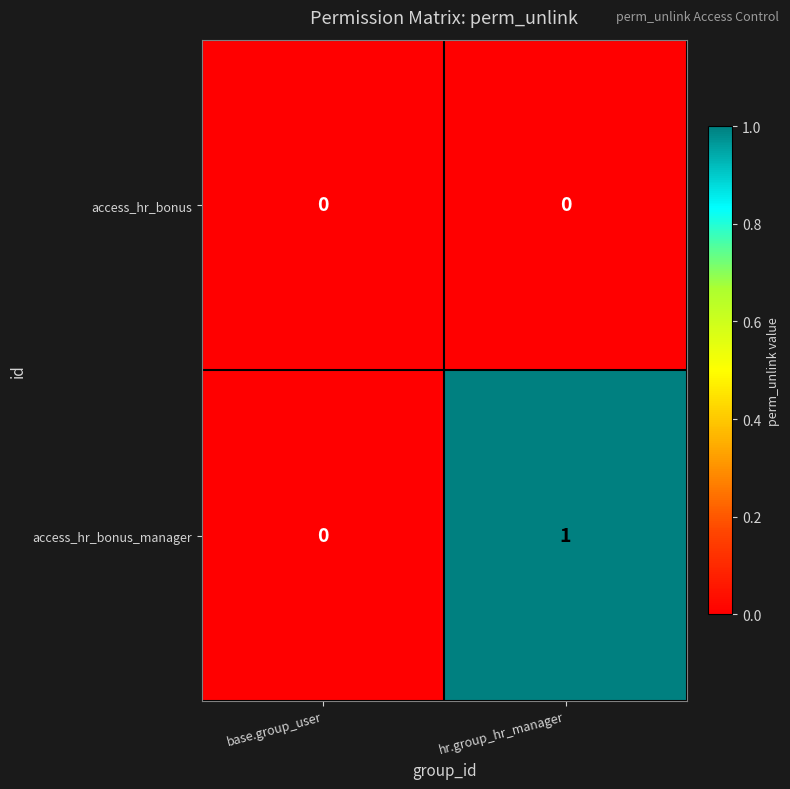

Reading right to left, extract all data points from this chart.

access_hr_bonus: 0	0
access_hr_bonus_manager: 1	0